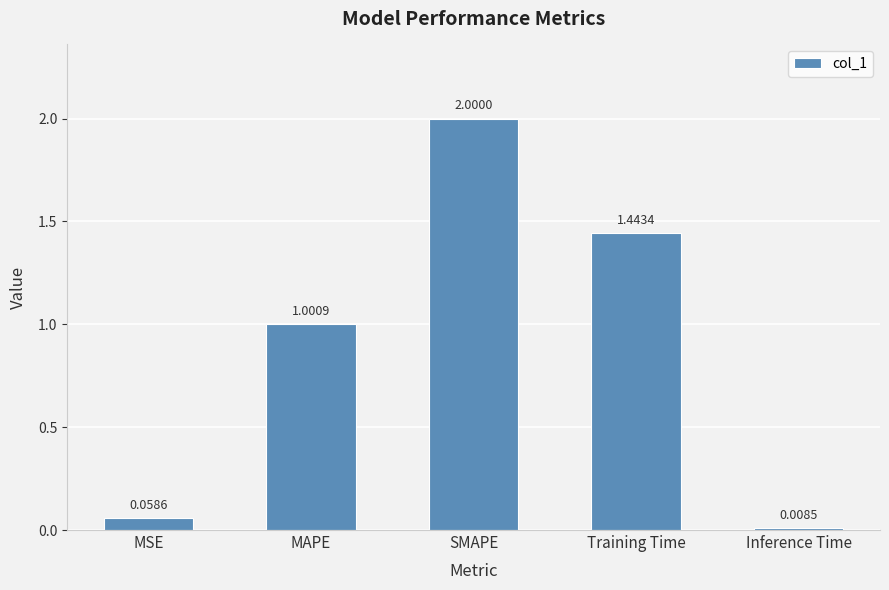

The value at MAPE is 1.5. True or false?

False